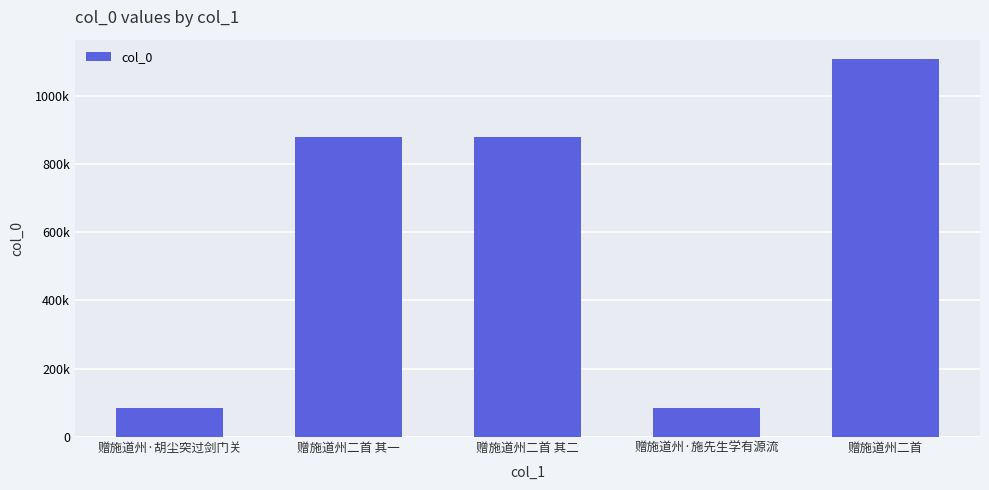

Does the chart contain any negative values?

No